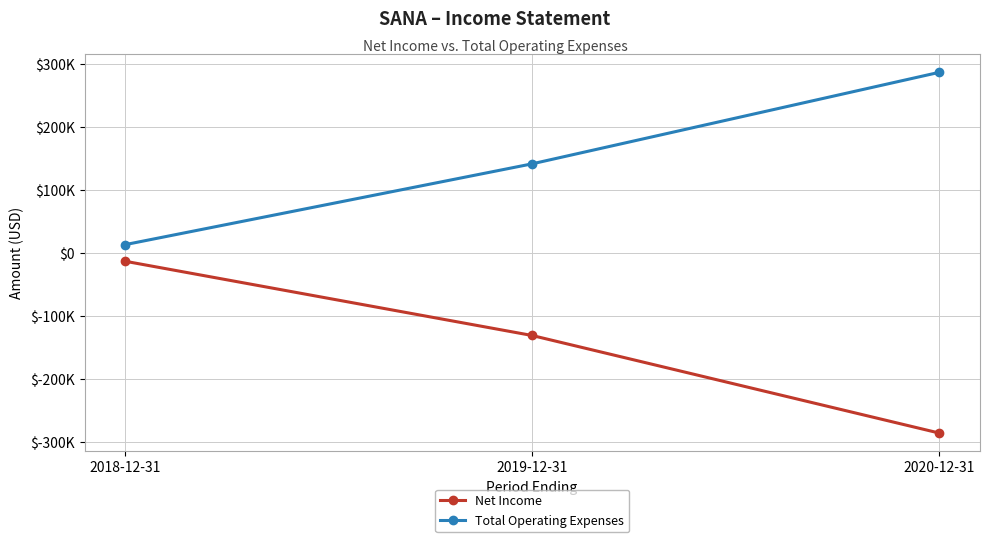

What is the label of the 2nd point from the right?

2019-12-31